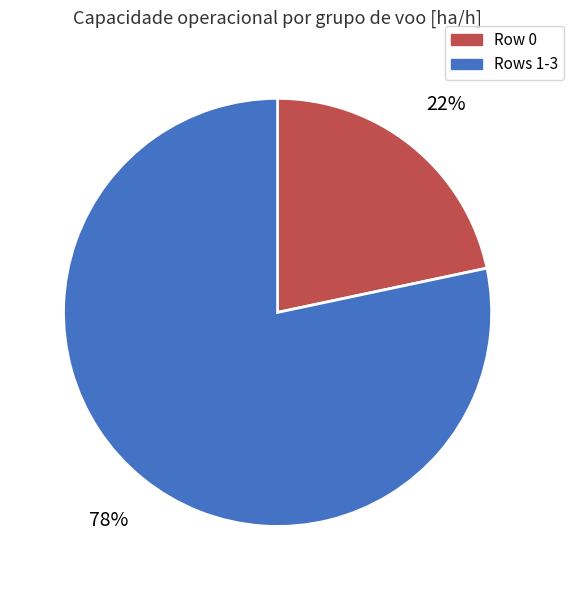

To the nearest percent, what is the average slice percentage?

50%